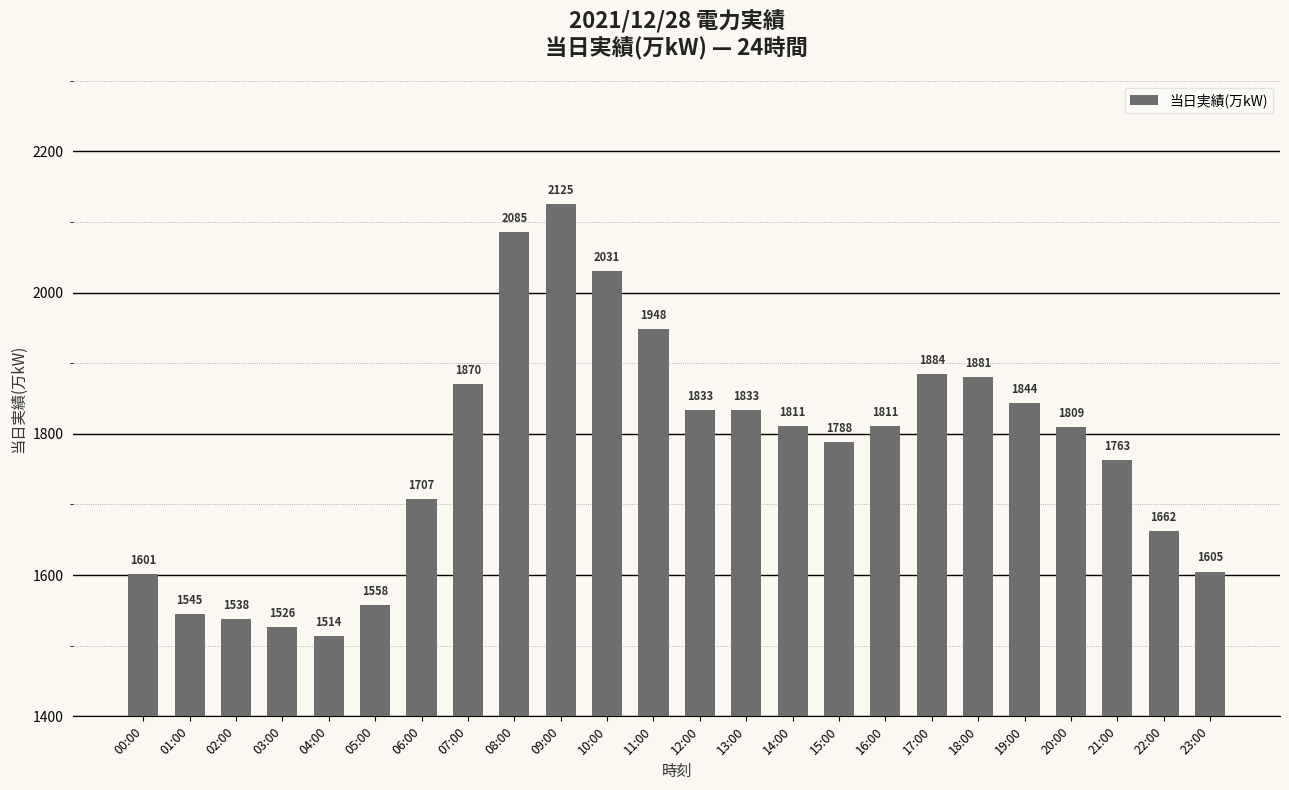

Where does the data first go above 1811?

07:00